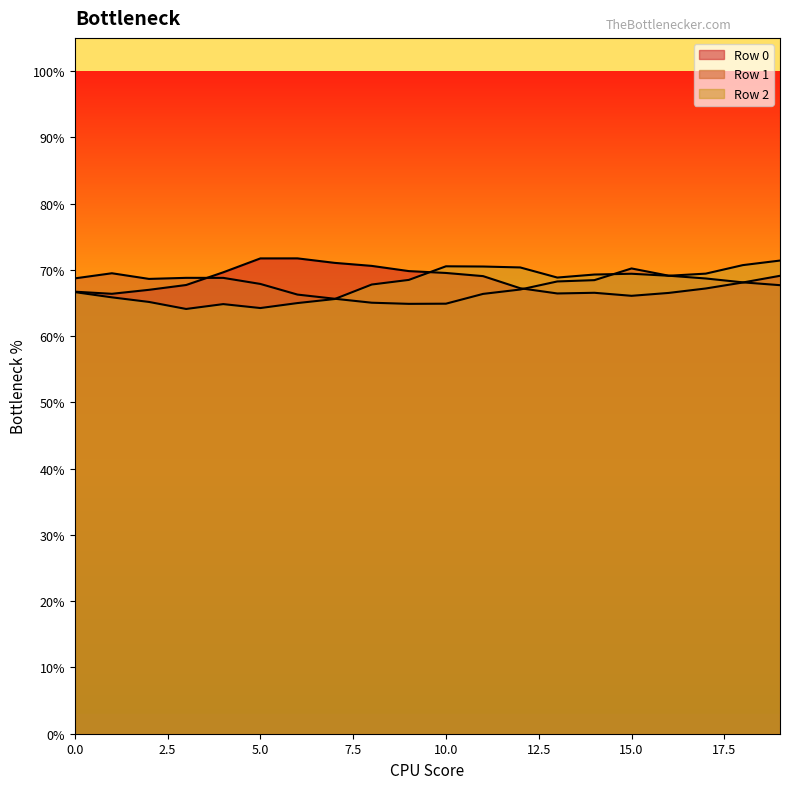

Reading left to right, extract all data points from this chart.

Row 0: 0.7	0.7	0.7	0.7	0.7	0.7	0.7	0.7	0.7	0.7	0.7	0.7	0.7	0.7	0.7	0.7	0.7	0.7	0.7	0.7
Row 1: 0.7	0.7	0.7	0.7	0.7	0.7	0.7	0.7	0.7	0.6	0.6	0.7	0.7	0.7	0.7	0.7	0.7	0.7	0.7	0.7
Row 2: 0.7	0.7	0.7	0.6	0.6	0.6	0.6	0.7	0.7	0.7	0.7	0.7	0.7	0.7	0.7	0.7	0.7	0.7	0.7	0.7